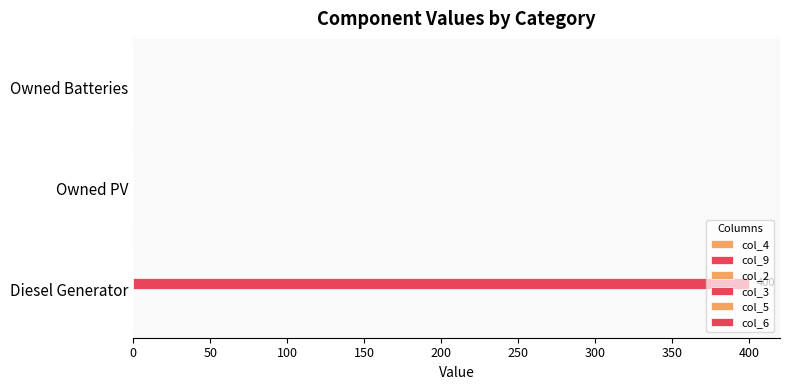

Are the bars horizontal?

Yes